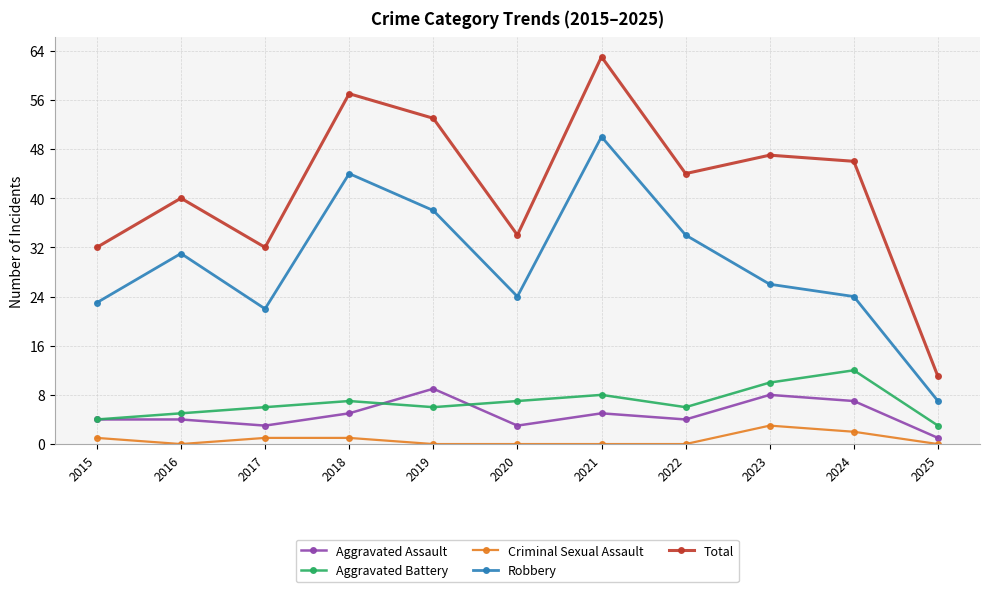

How many series are shown in this chart?

5